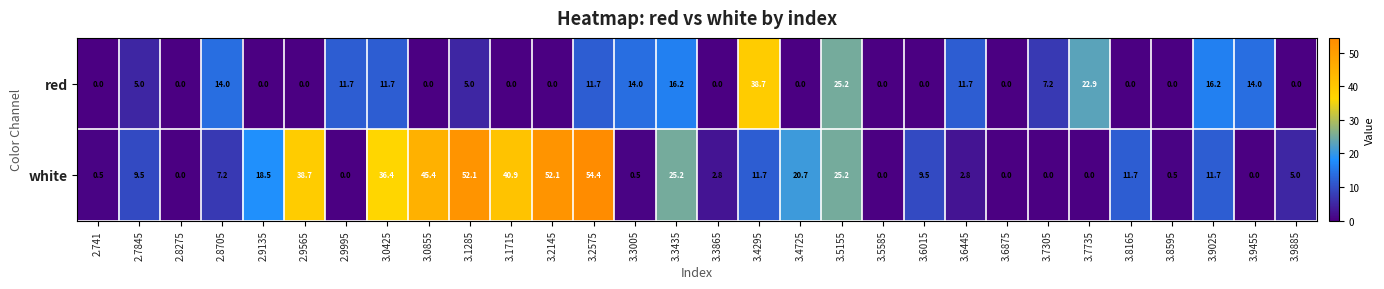

At which category is the sum across all series the highest?

3.2575